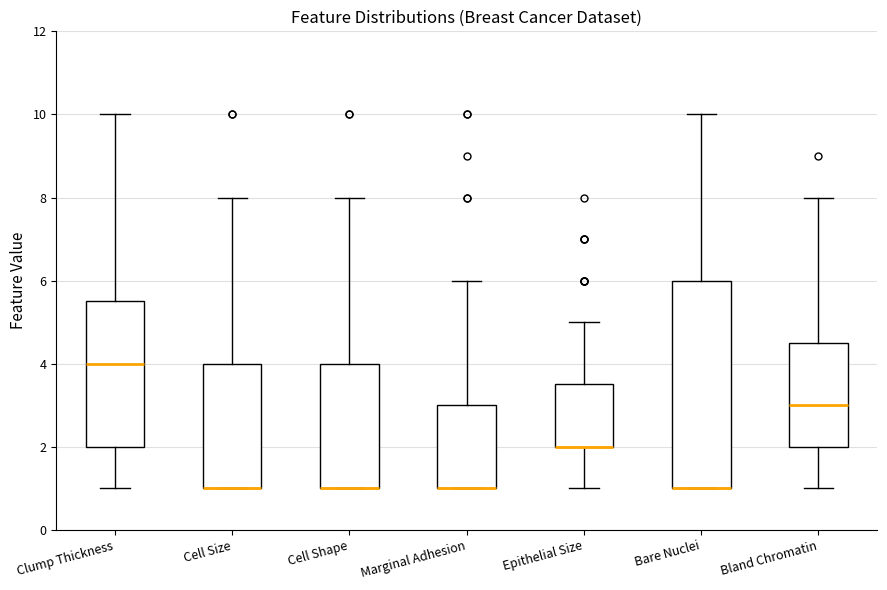

Which box is the tallest, from its lower edge to its upper edge?

Bare Nuclei